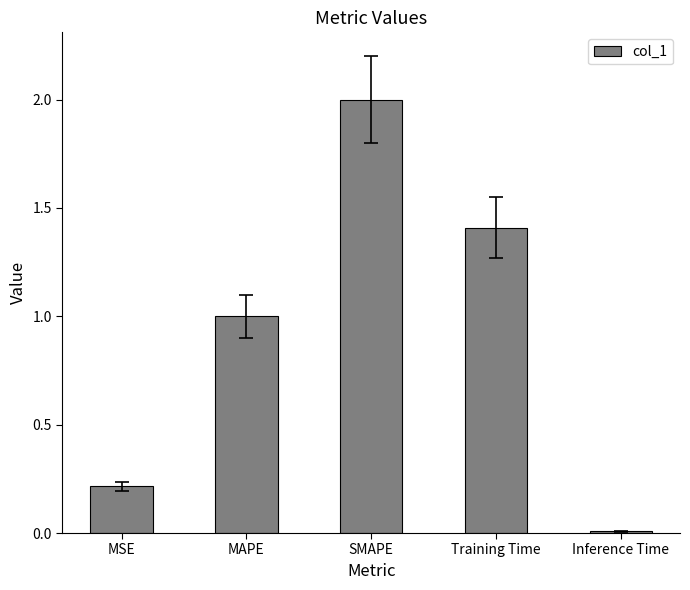

List the labels in order of value, largest first.

SMAPE, Training Time, MAPE, MSE, Inference Time